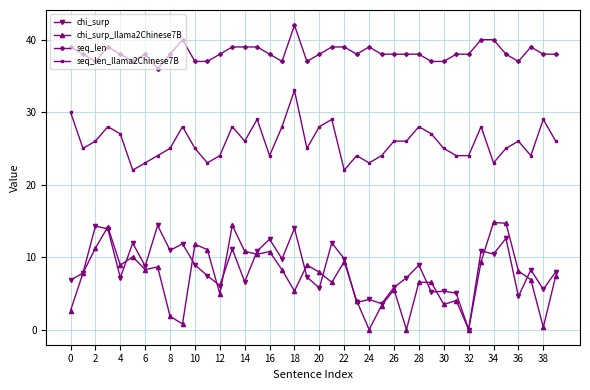

Which series has the largest total across all categories?

seq_len